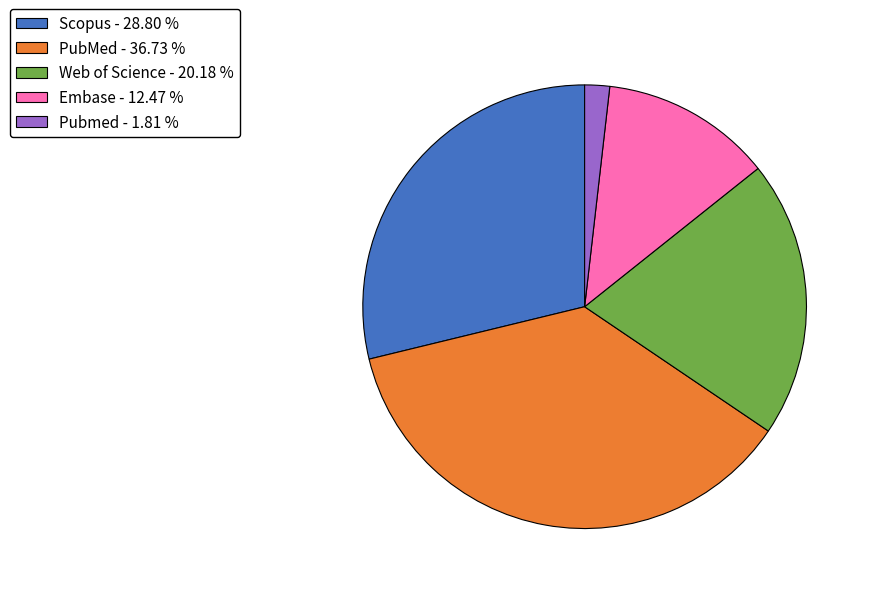

Count the number of slices in the pie.

5